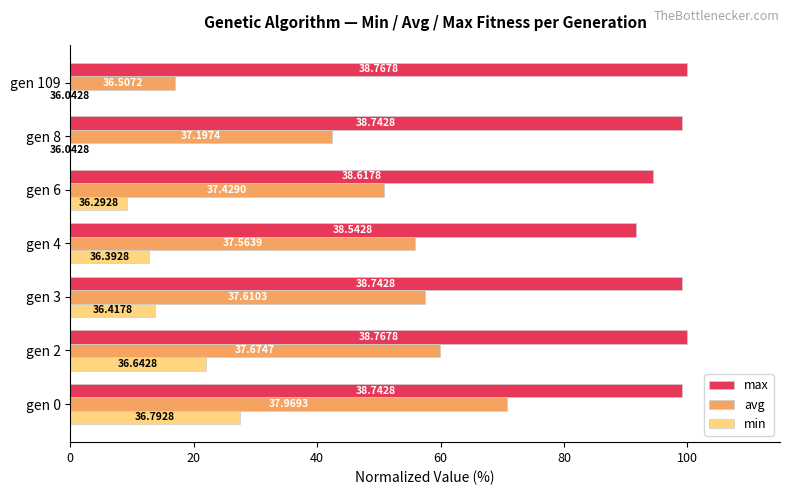

How many categories are shown in the chart?

7